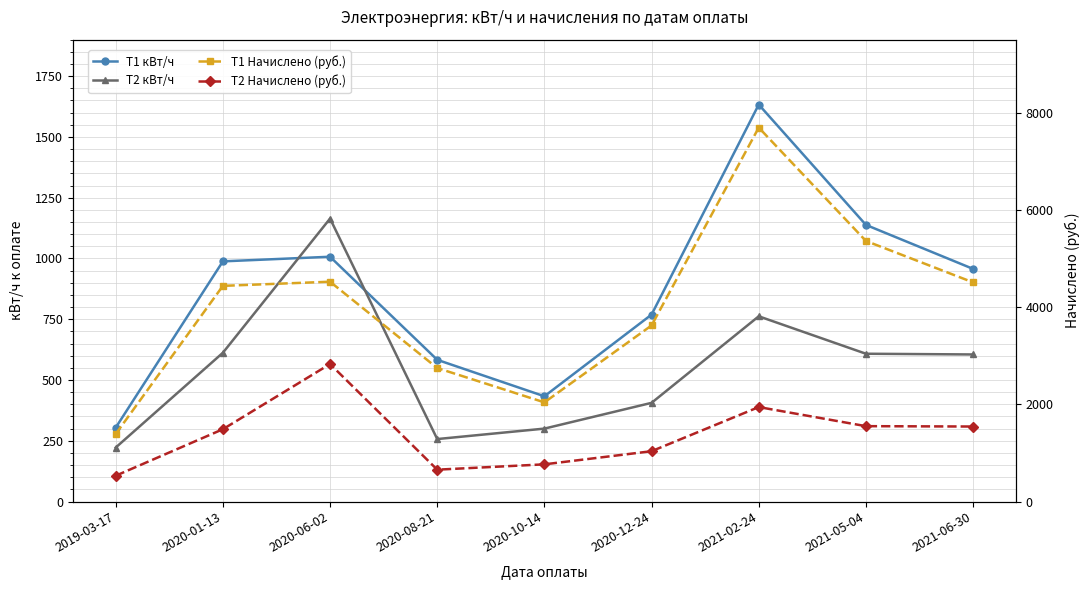

Does the chart have visible grid lines?

Yes